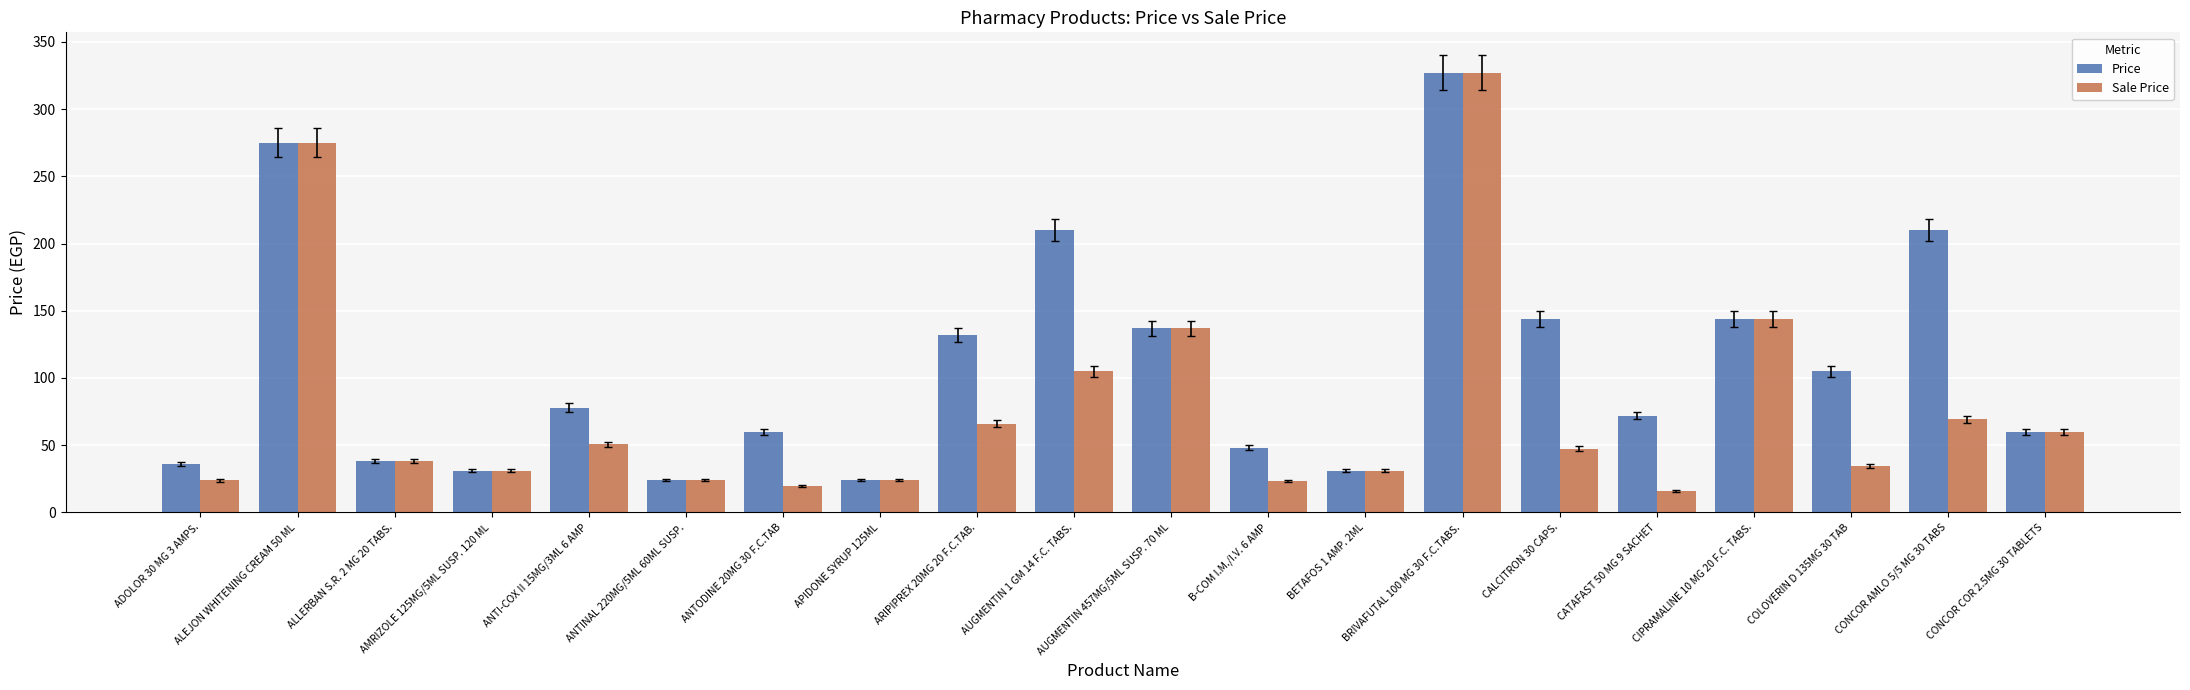

How many groups of bars are there?

20